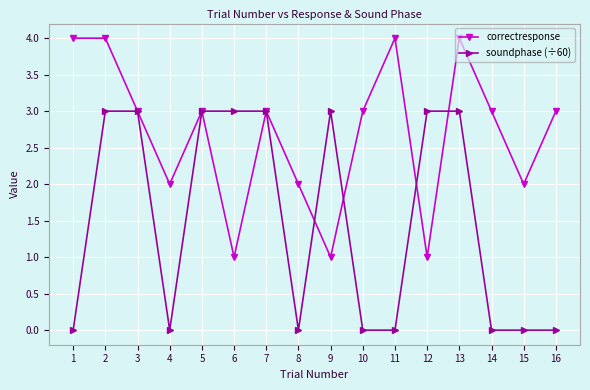

True or false: correctresponse and soundphase (÷60) cross at least once.

True